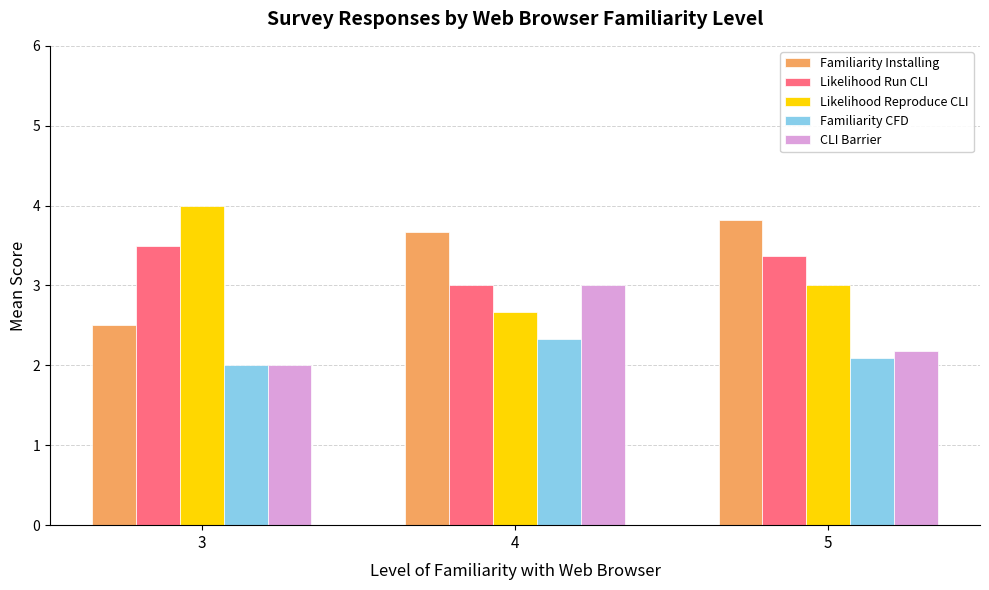

What is the value of the CLI Barrier bar at the 2nd from the left?

3.0